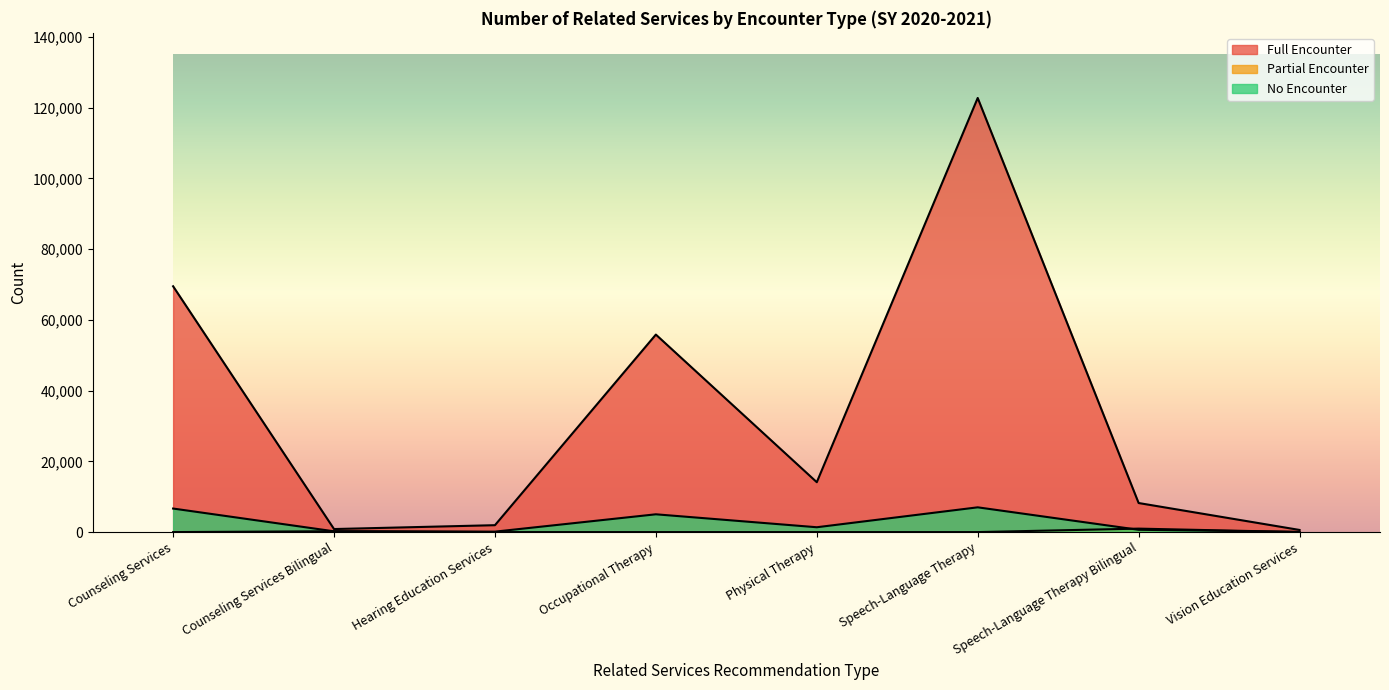

How many distinct data groups are displayed?

3